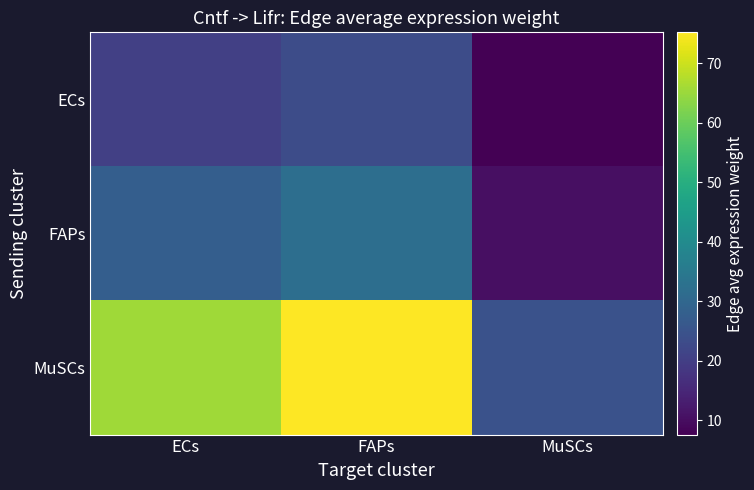

Rank the series by their average value, from highest to lowest.

MuSCs, FAPs, ECs